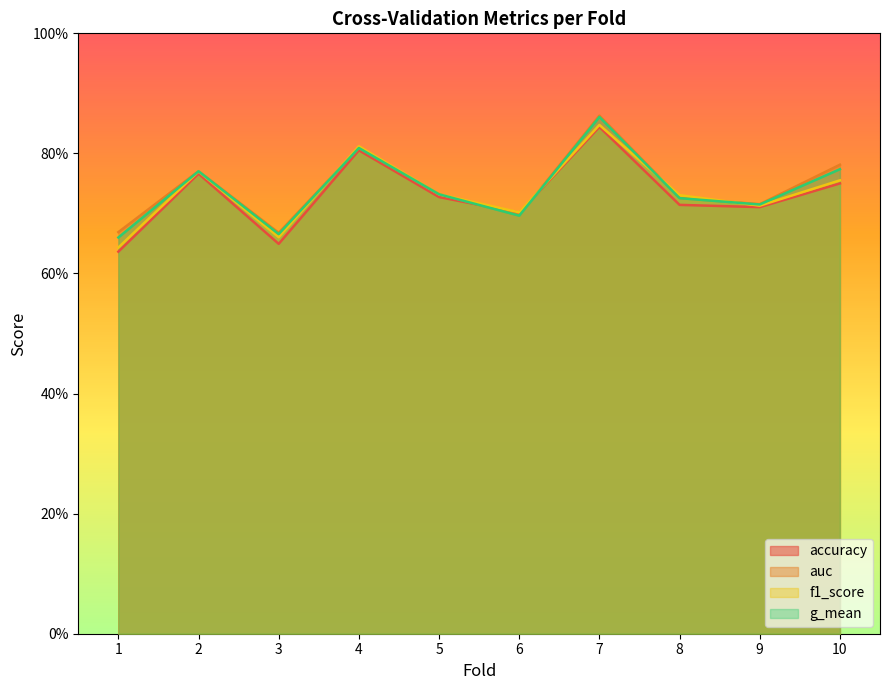

At which category is the sum across all series the highest?

7